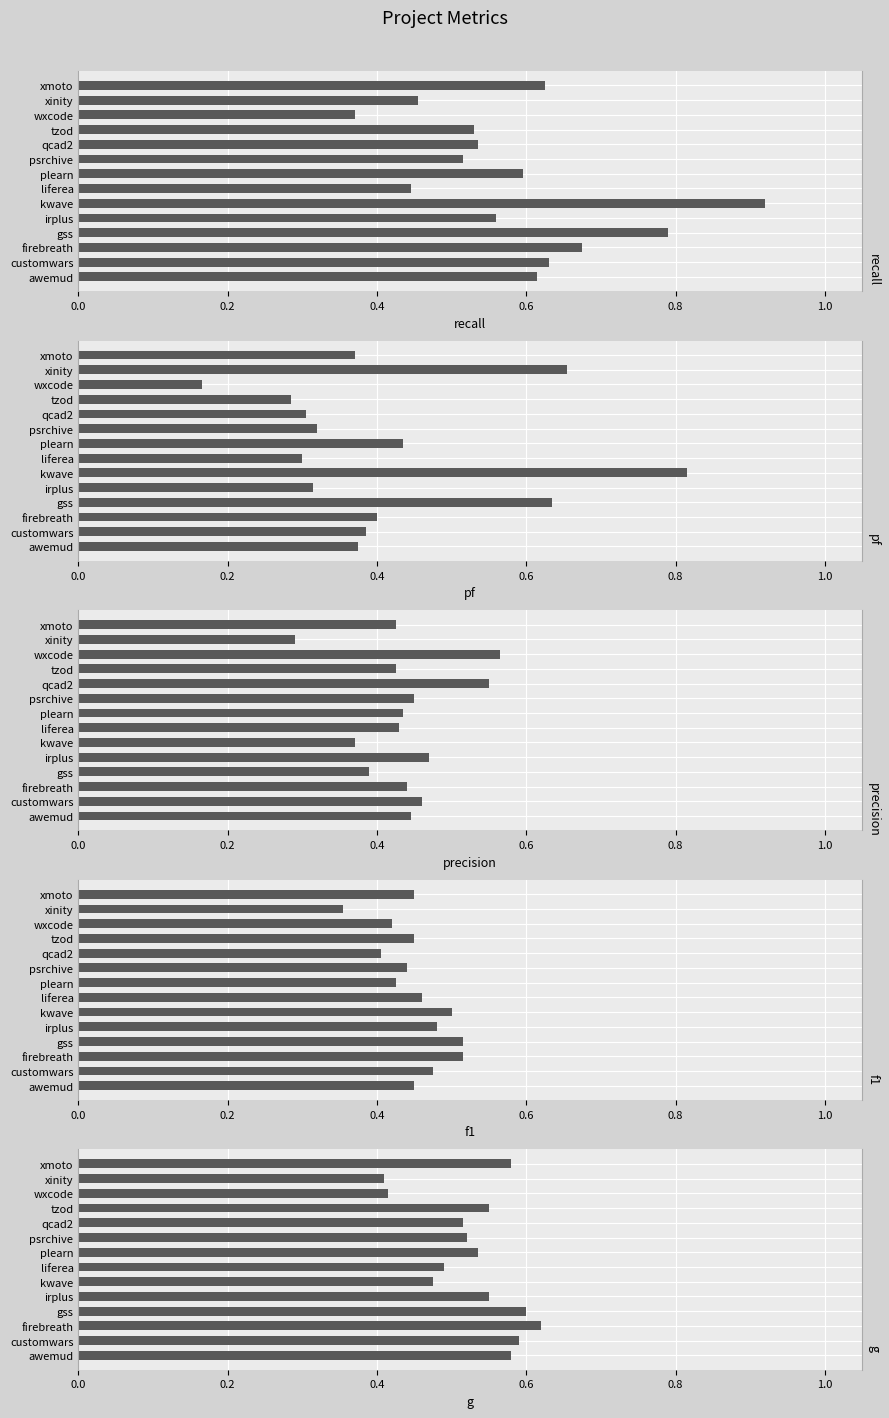

What is the average value of the precision series?

0.4